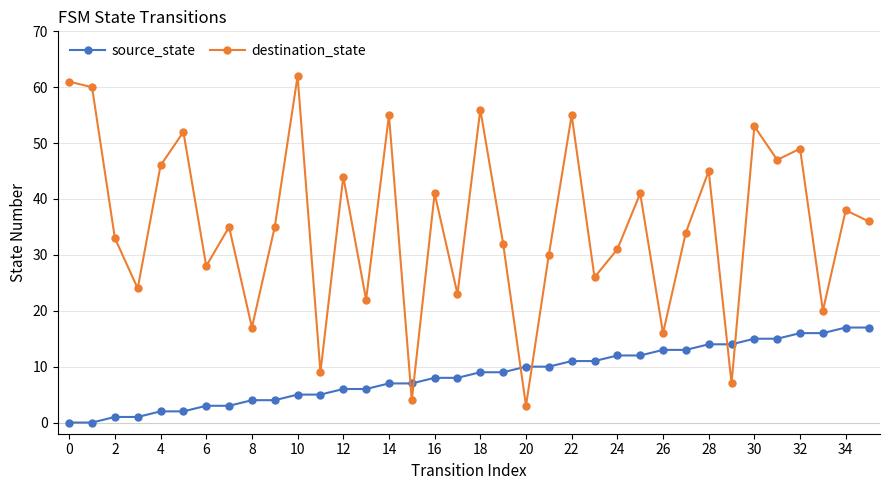

What is the maximum value shown in the chart?

62